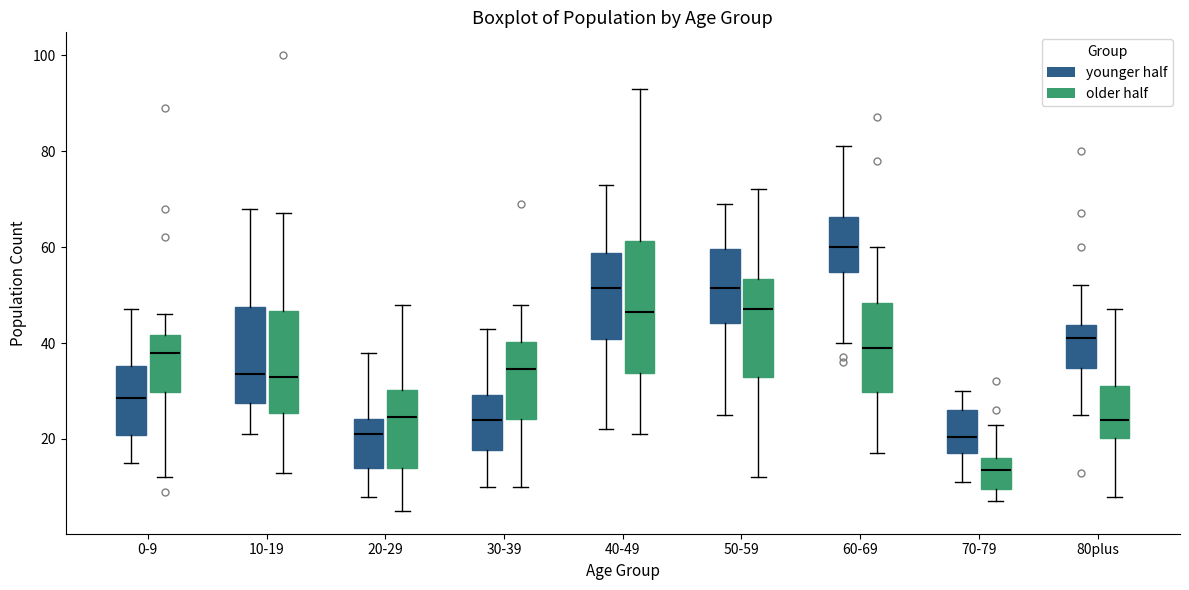

Which box has the highest median line?

60-69 (younger half)